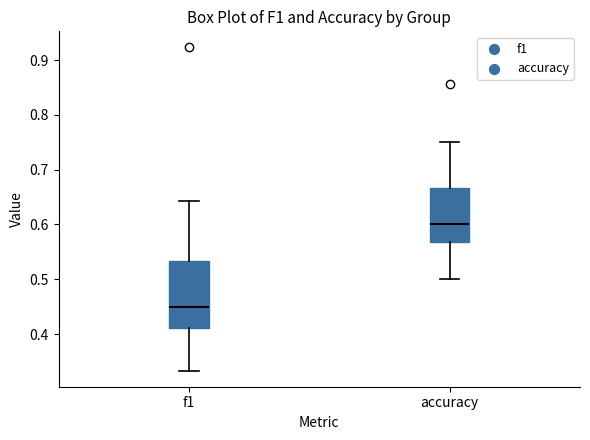

Which box is the tallest, from its lower edge to its upper edge?

f1